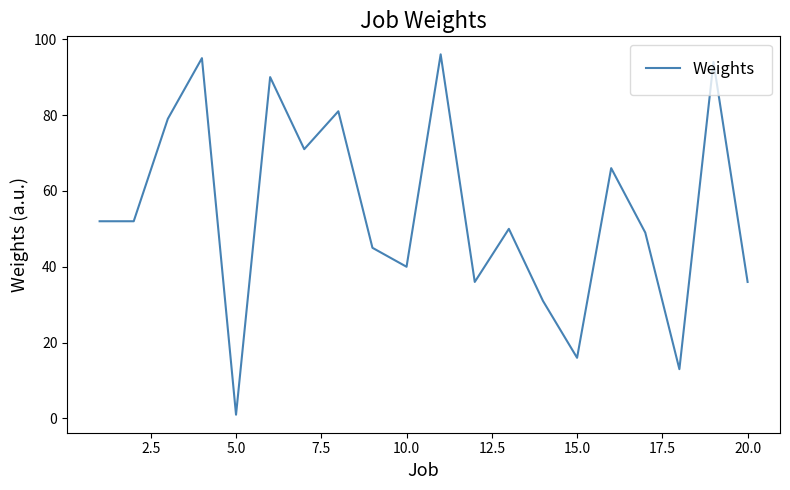

What is the smallest value displayed?

1